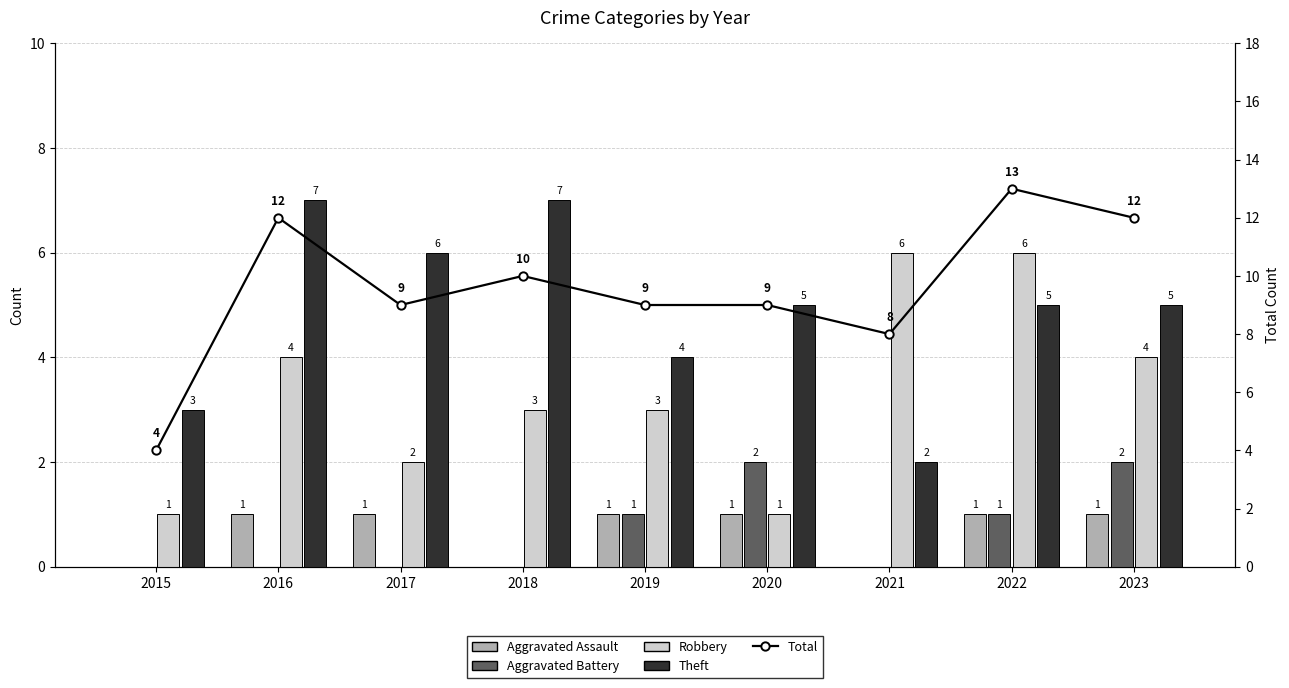

Which has a higher value, 2018 or 2023?

2023